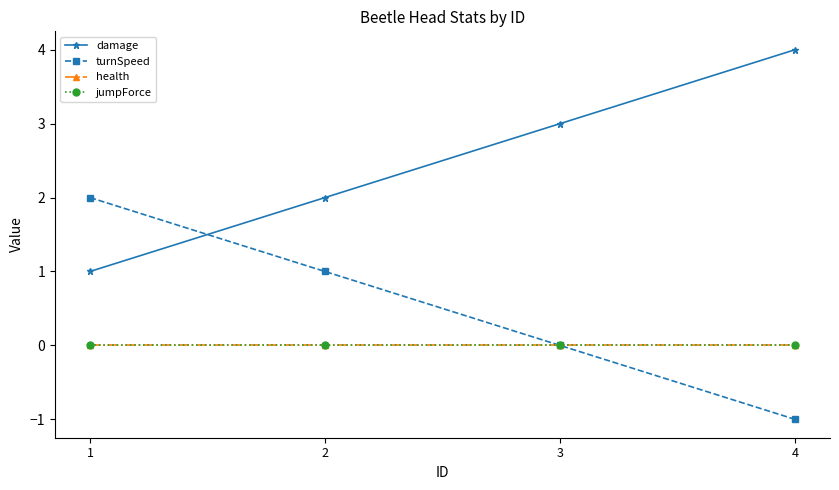

What is the total value across all series at 2?

3